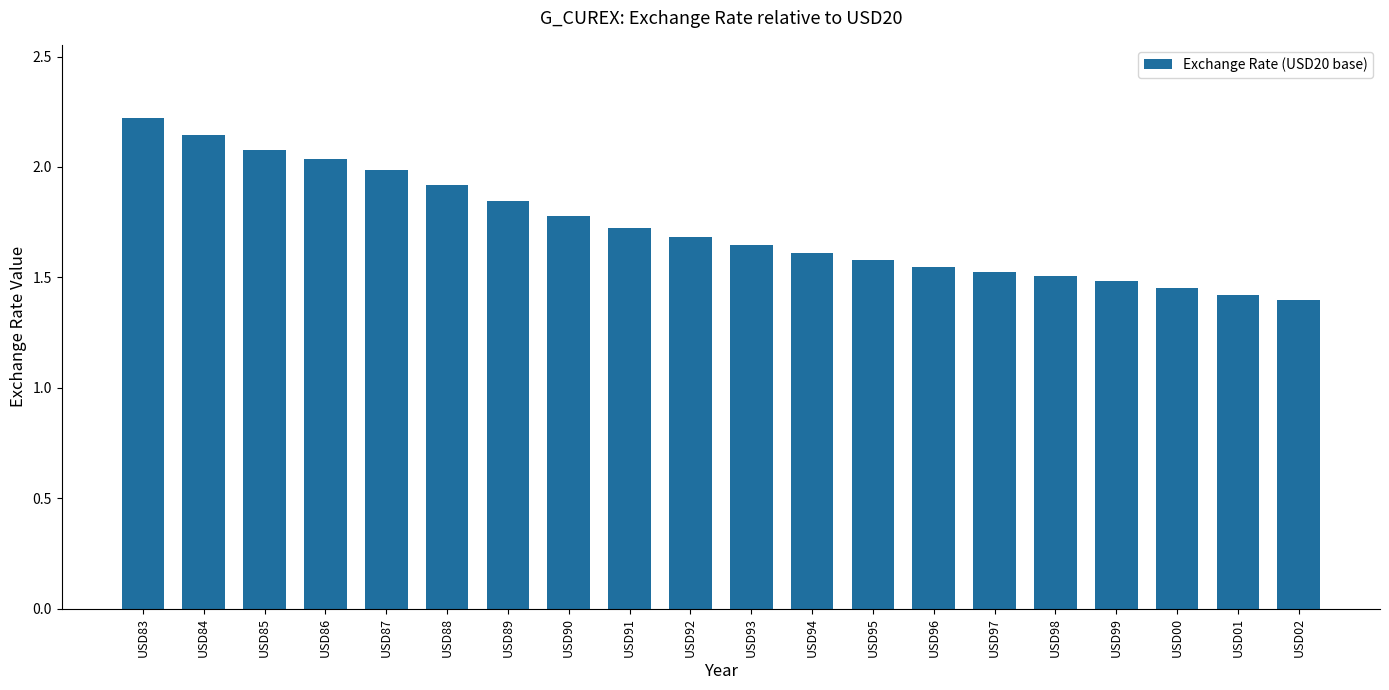

What is the average value?

1.7